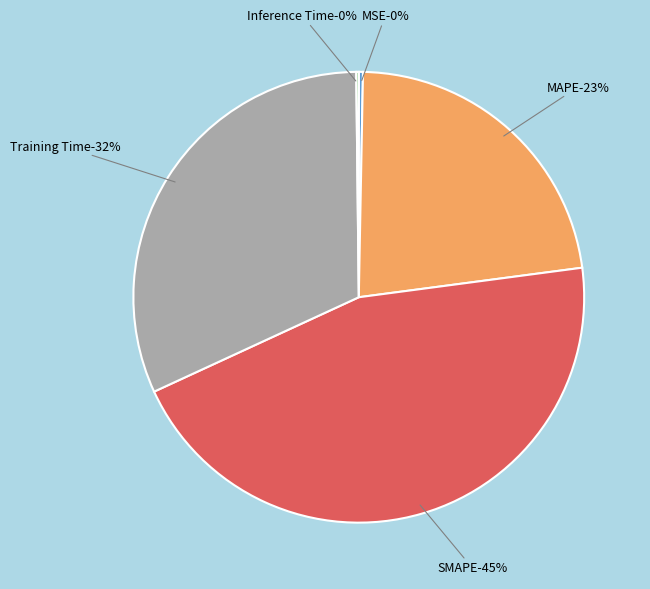

Which category has the smallest portion of the pie?

Inference Time